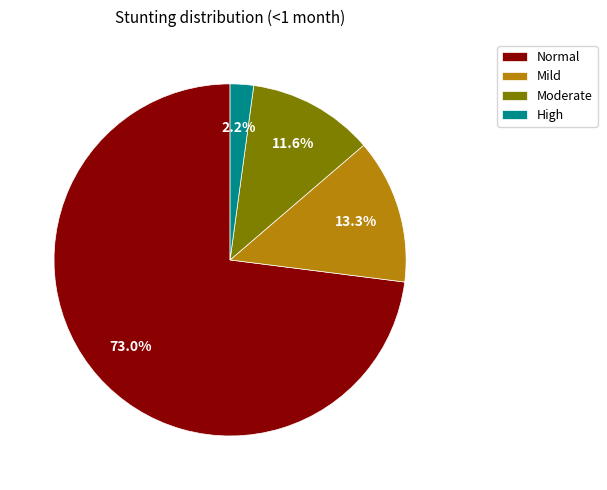

What is the smallest slice in the pie chart?

High